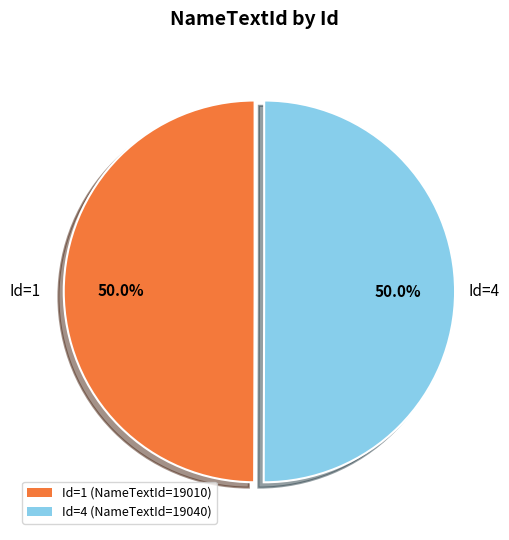

What is the ratio of the value at Id=1 (NameTextId=19010) to the value at Id=4 (NameTextId=19040)?

1.0